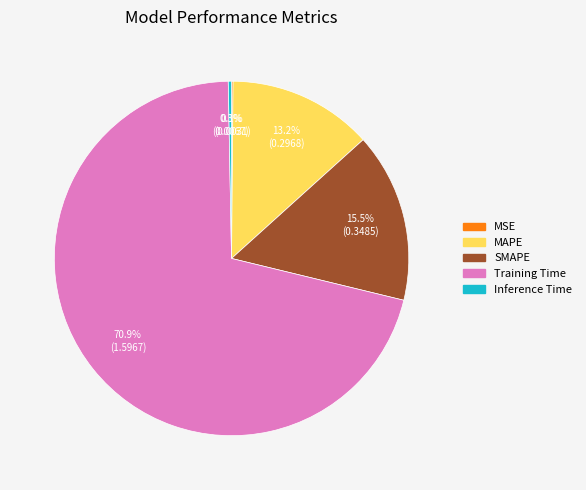

What is the largest slice in the pie chart?

Training Time